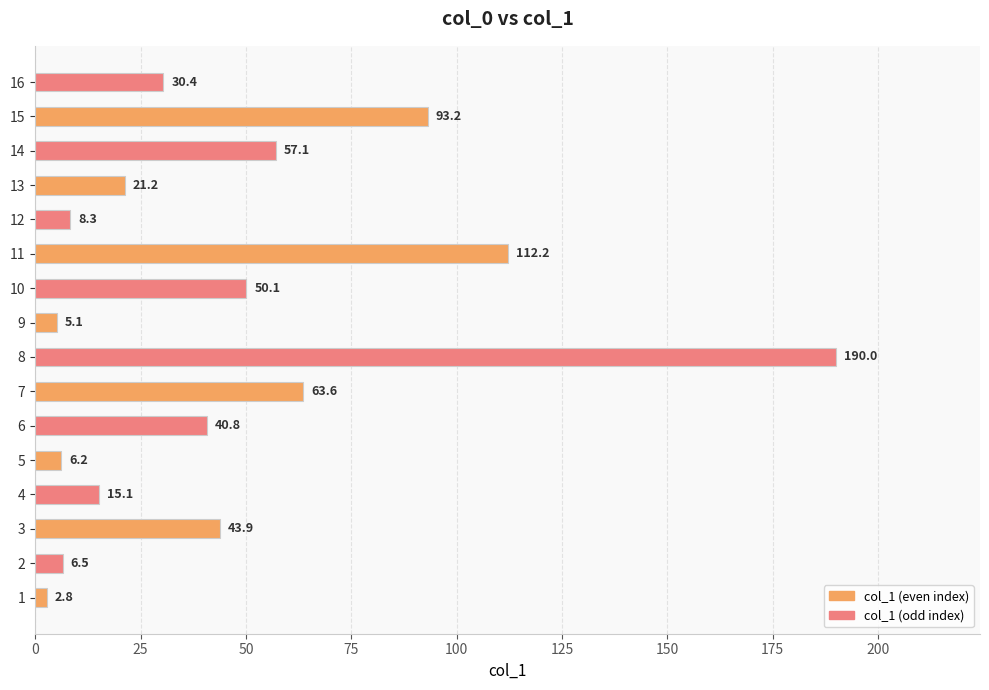

What is the average value?

46.7